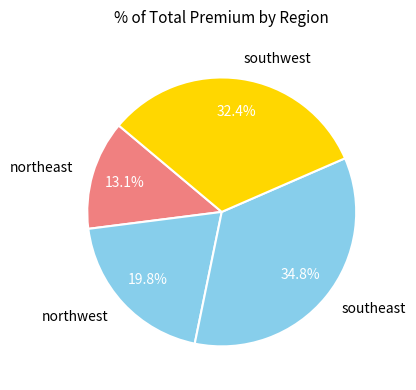

What is the largest slice in the pie chart?

southeast